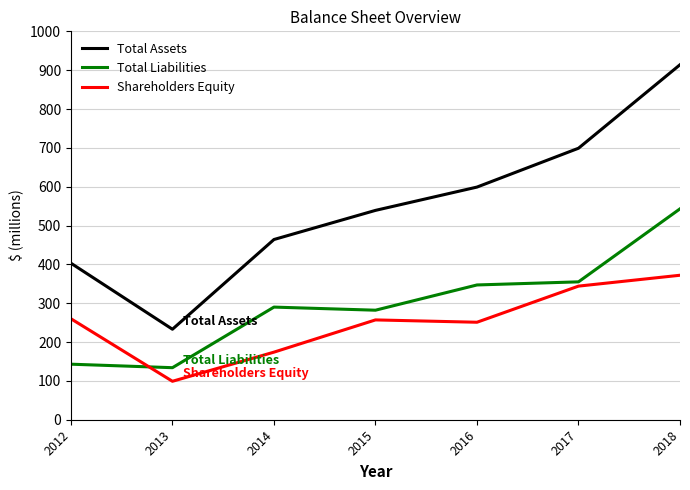

At 2018, list the series in order from largest to smallest.

Total Assets, Total Liabilities, Shareholders Equity